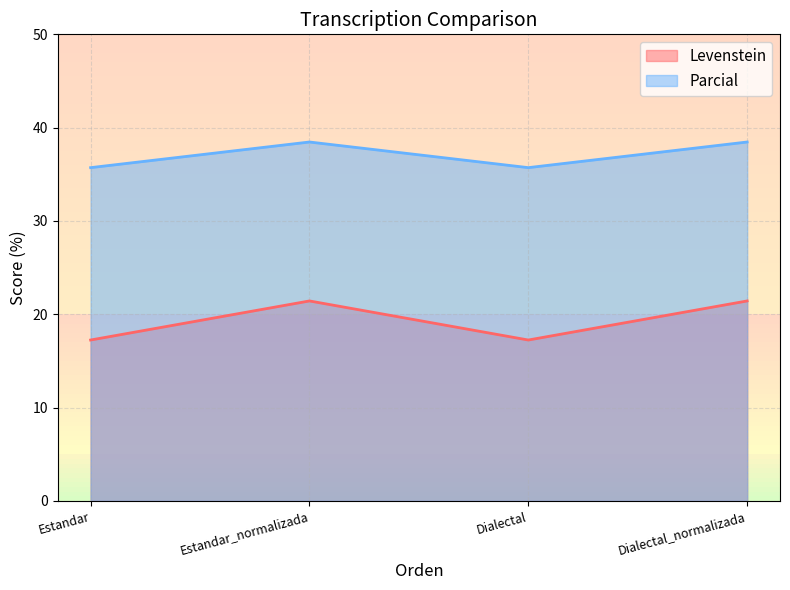

What is the difference between the highest and lowest values at Estandar?

18.5